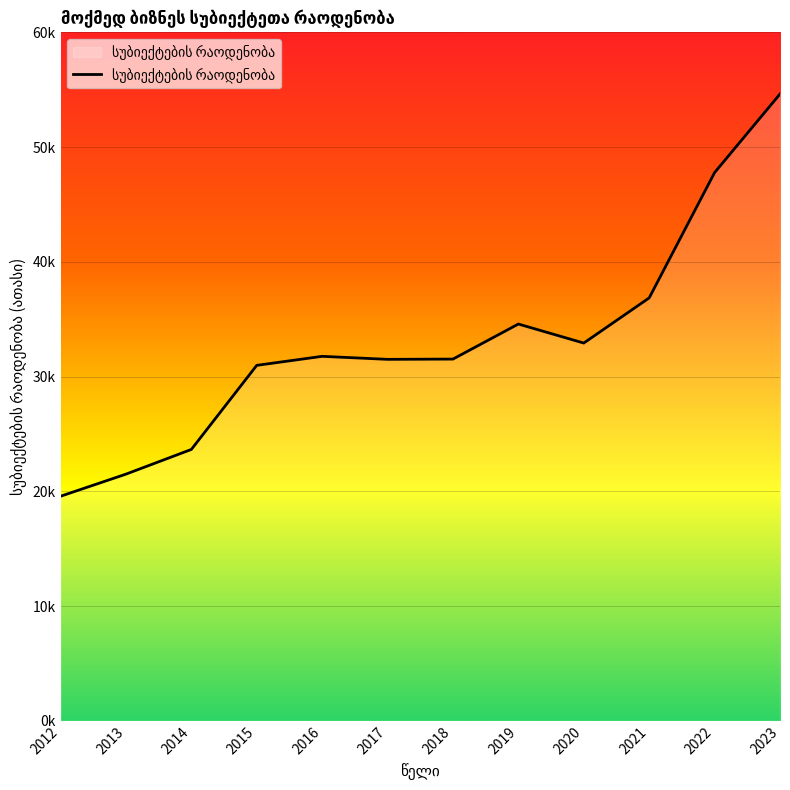

Does the chart have visible grid lines?

Yes